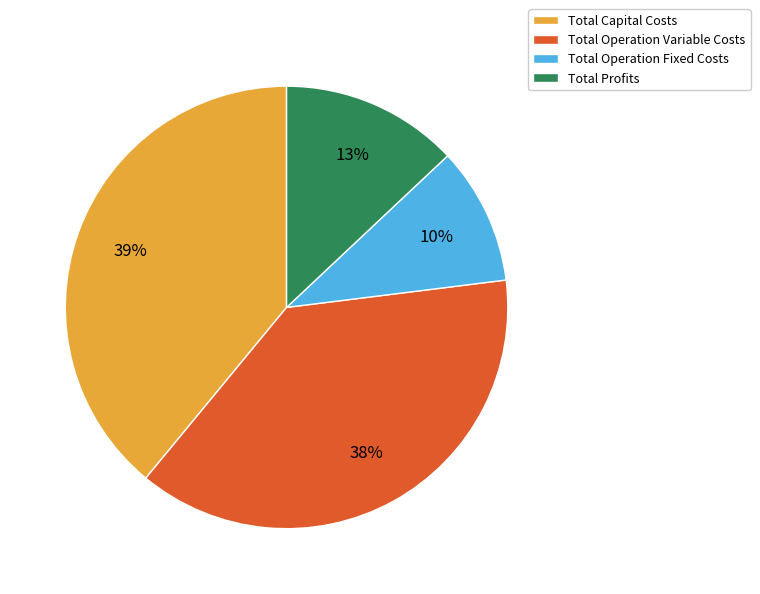

Rank the categories by value from highest to lowest.

Total Capital Costs, Total Operation Variable Costs, Total Profits, Total Operation Fixed Costs